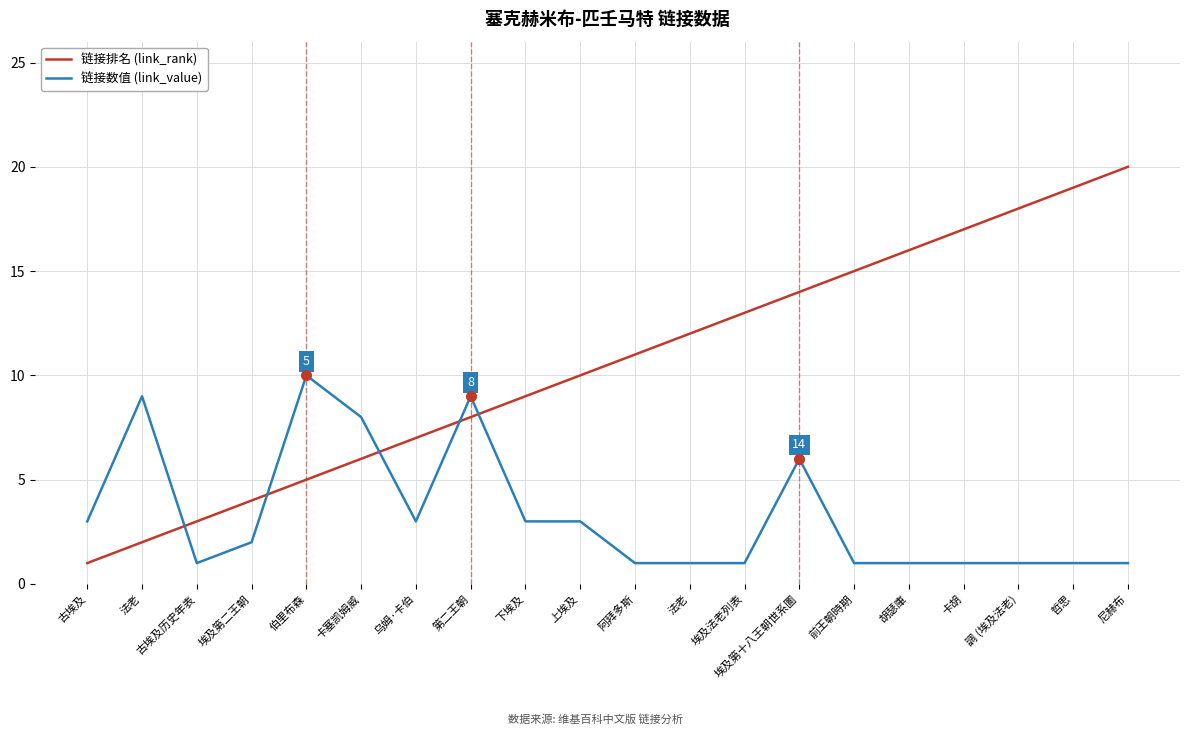

At which label is 链接数值 (link_value) closest to 5?

埃及第十八王朝世系圖